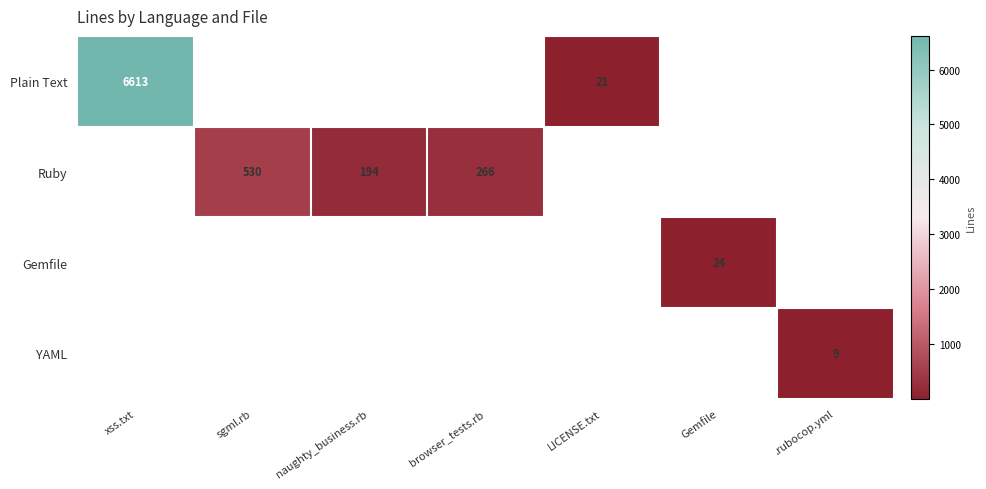

The value of Ruby at browser_tests.rb is 266. True or false?

True